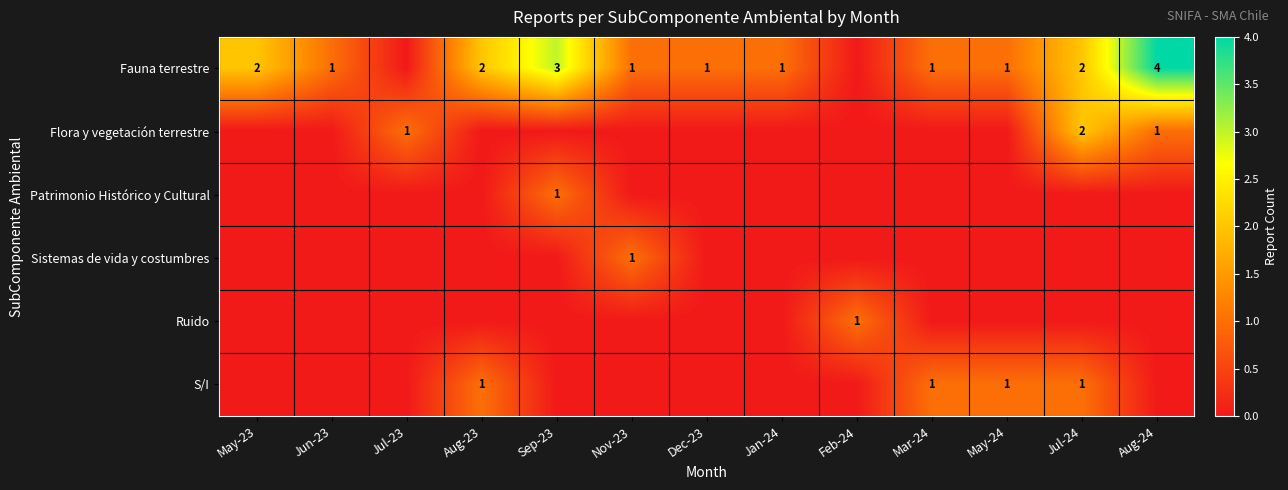

Which category has the highest value across all series?

Aug-24